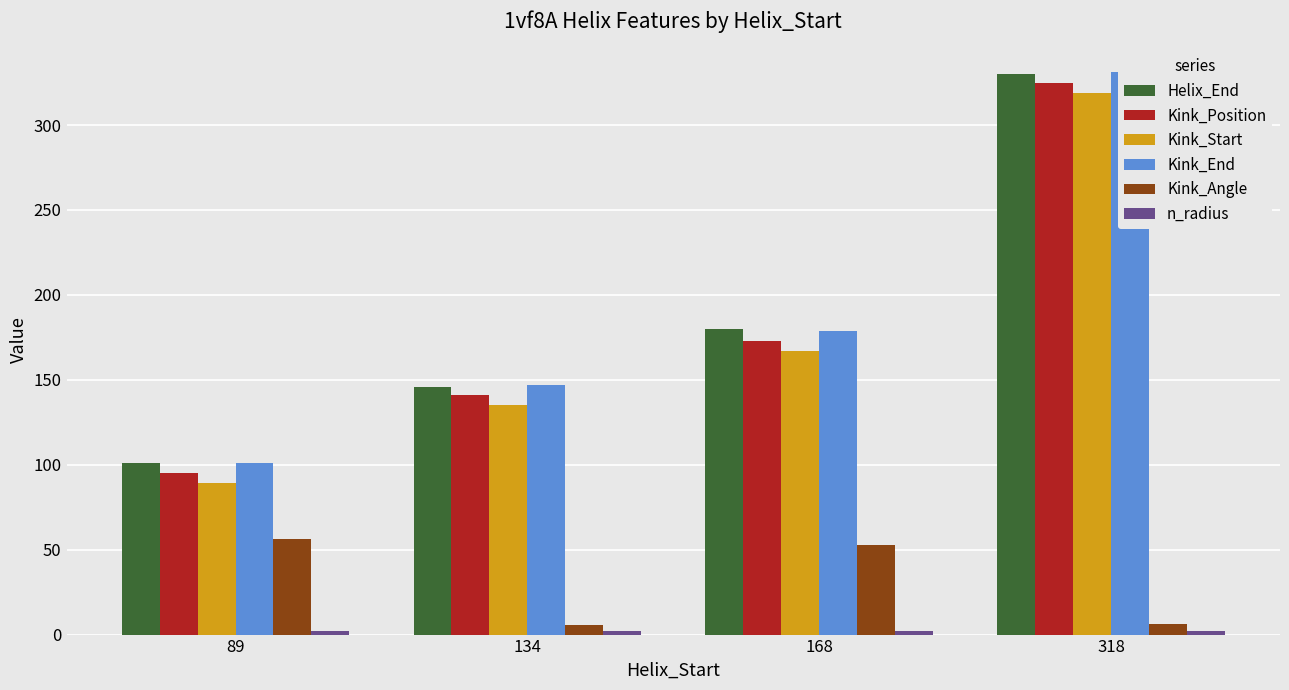

What is the spread (max minus min) of values at 168?

178.0